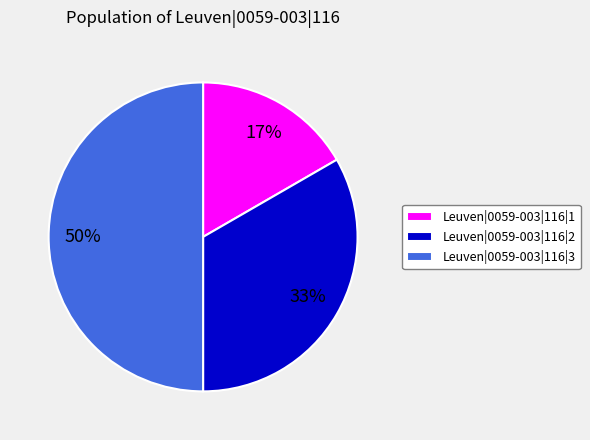

Does Leuven|0059-003|116|2 represent more than half of the total?

No